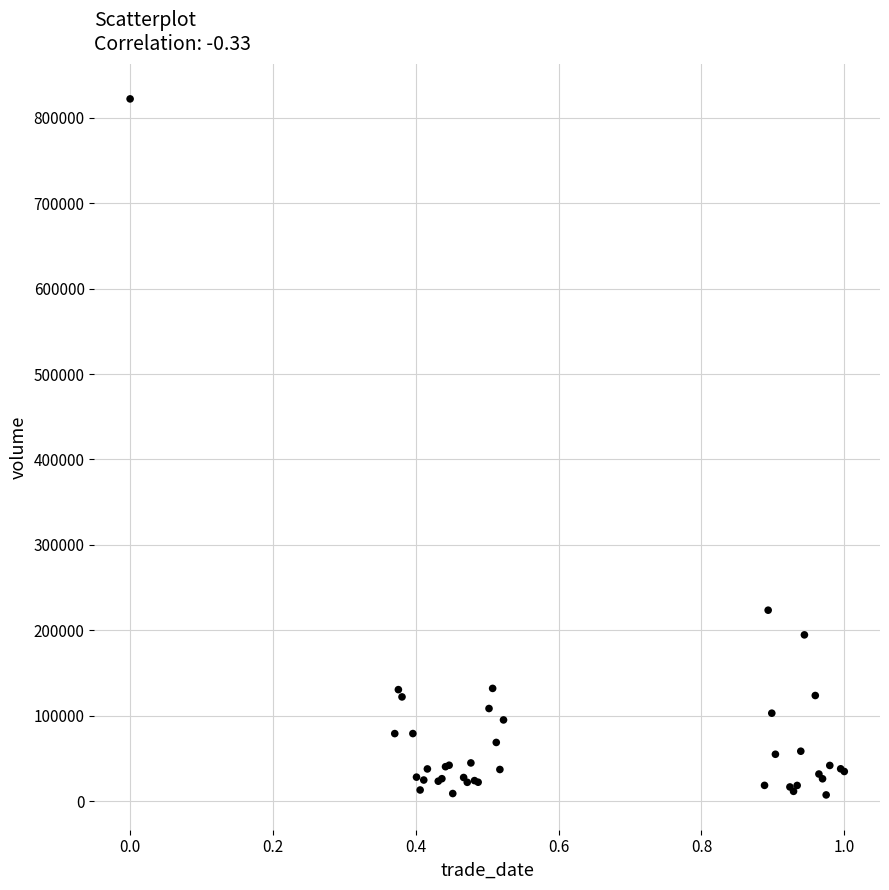

What Y value in the scatter plot is closest to 414675?

223554